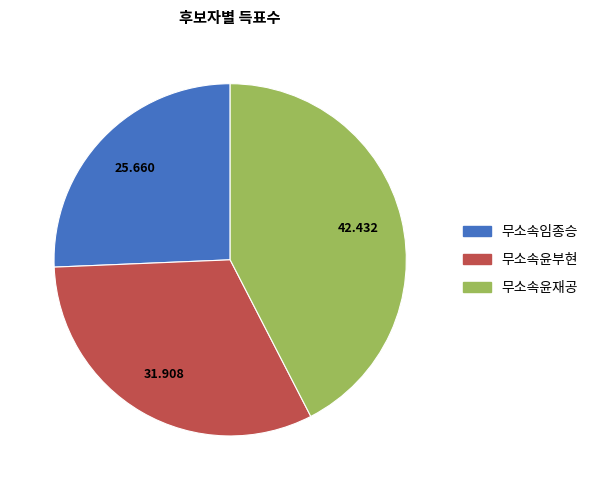

Which category has the biggest portion of the pie?

무소속윤재공